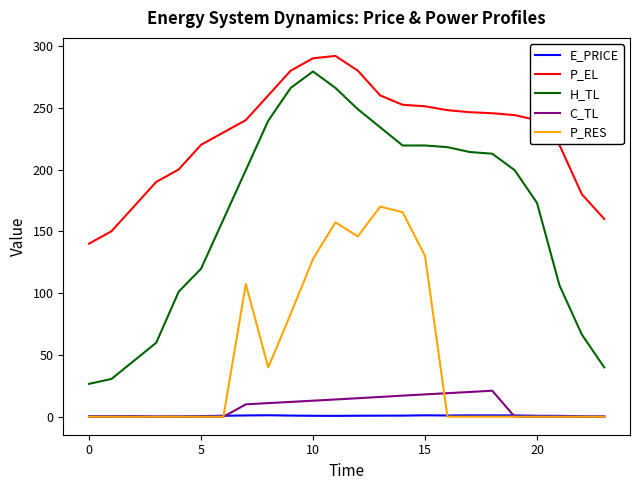

Does the chart have visible grid lines?

No